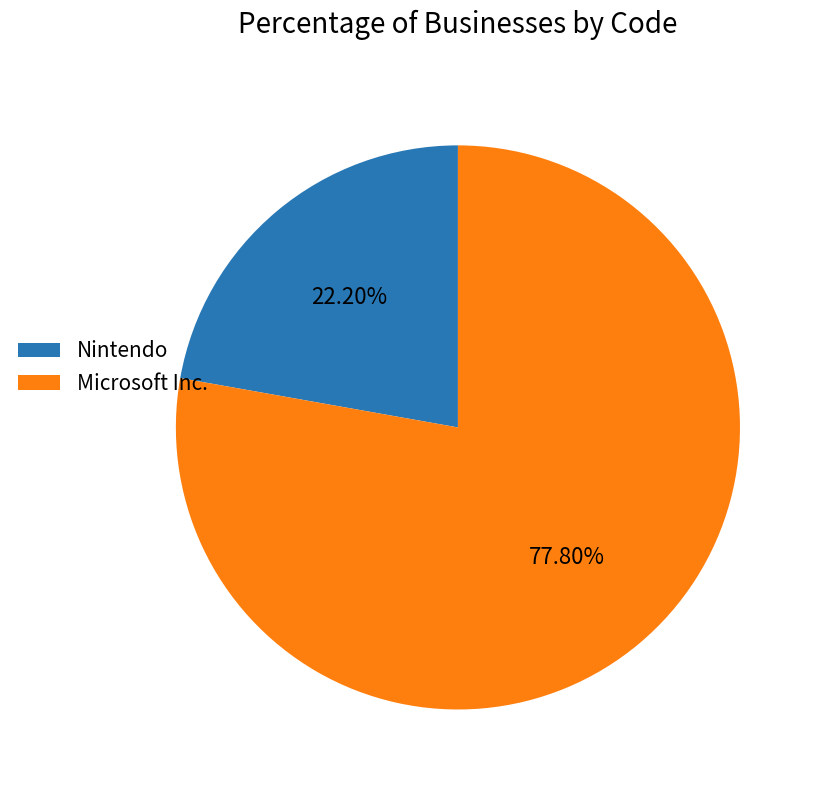

What percentage do Nintendo and Microsoft Inc. together represent?

100.0%